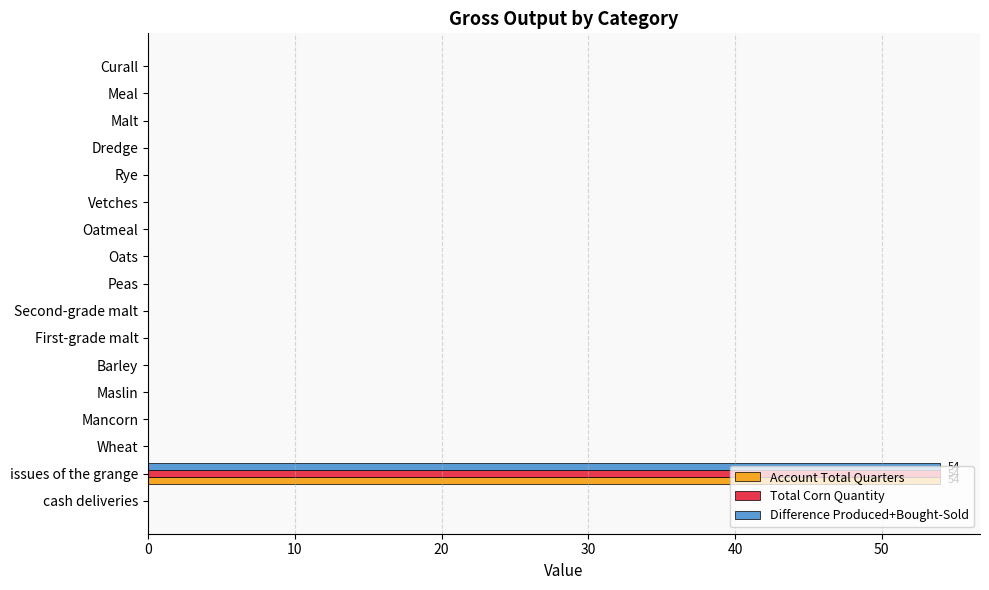

Which category has the highest value in the Account Total Quarters series?

issues of the grange